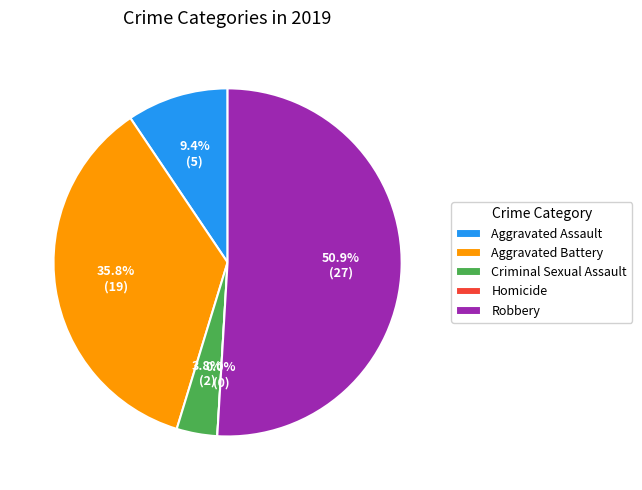

Count the number of slices in the pie.

5